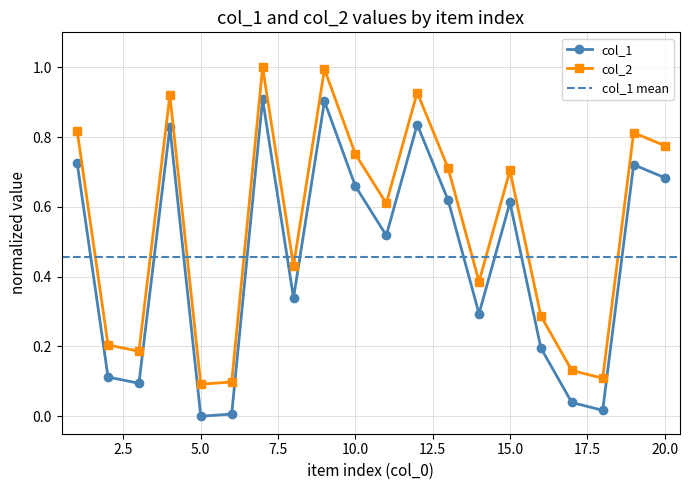

How many positive values does the col_1 series have?

19